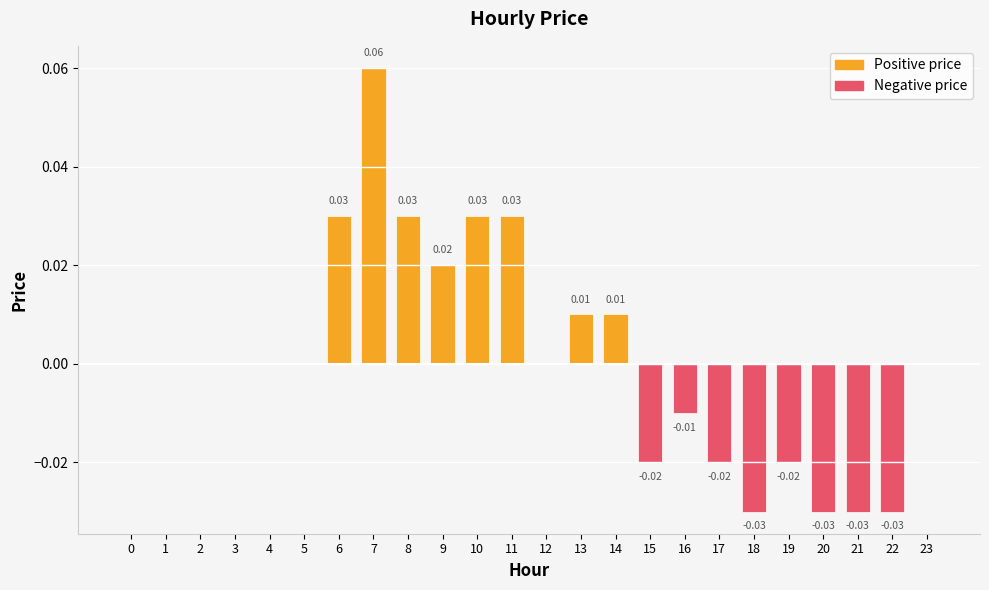

Which has a higher value, 23 or 7?

7